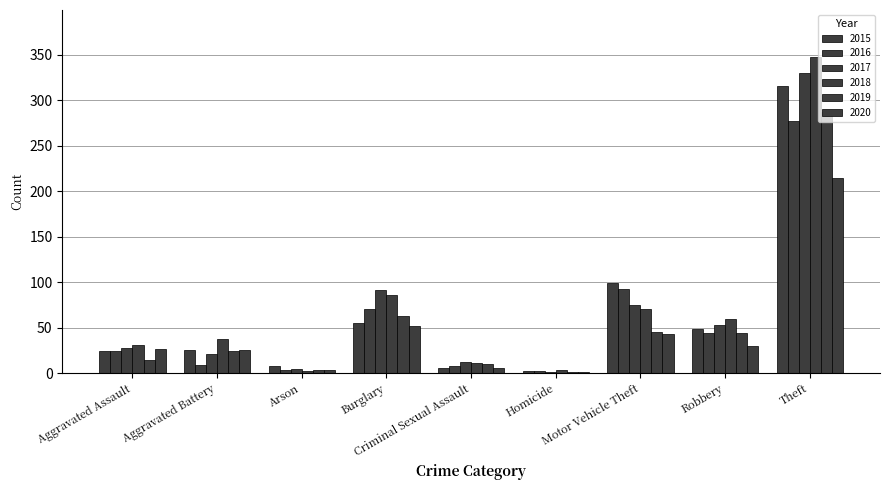

What is the label of the 6th bar from the right?

Burglary